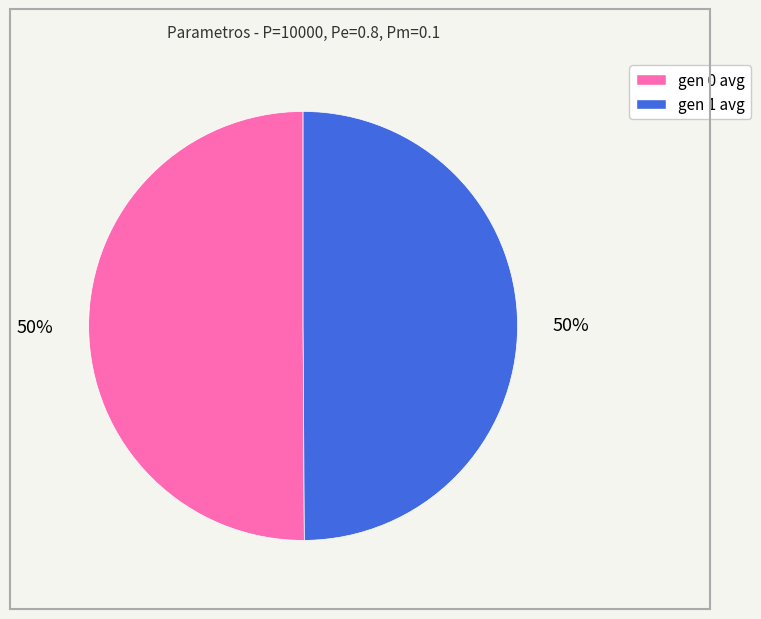

What percentage is the gen 1 avg slice, to the nearest percent?

50%